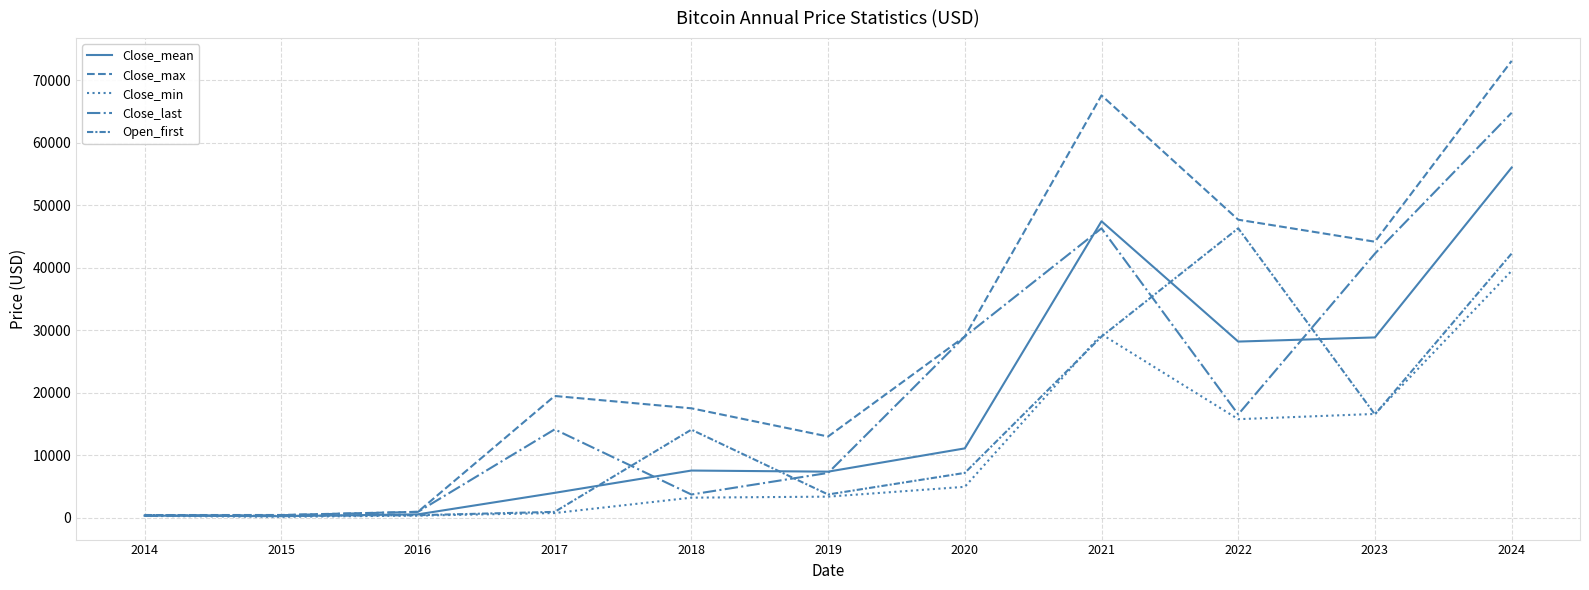

How many lines are shown in the chart?

5